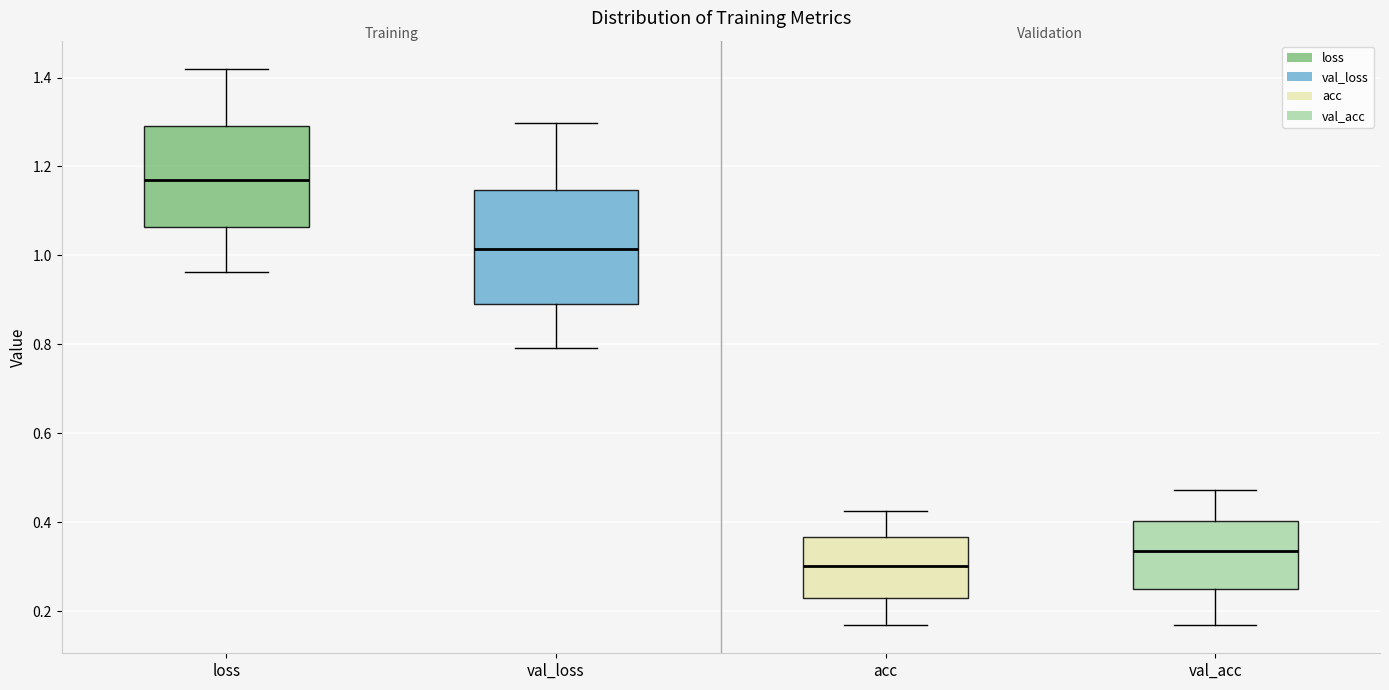

Which box has the highest median line?

loss